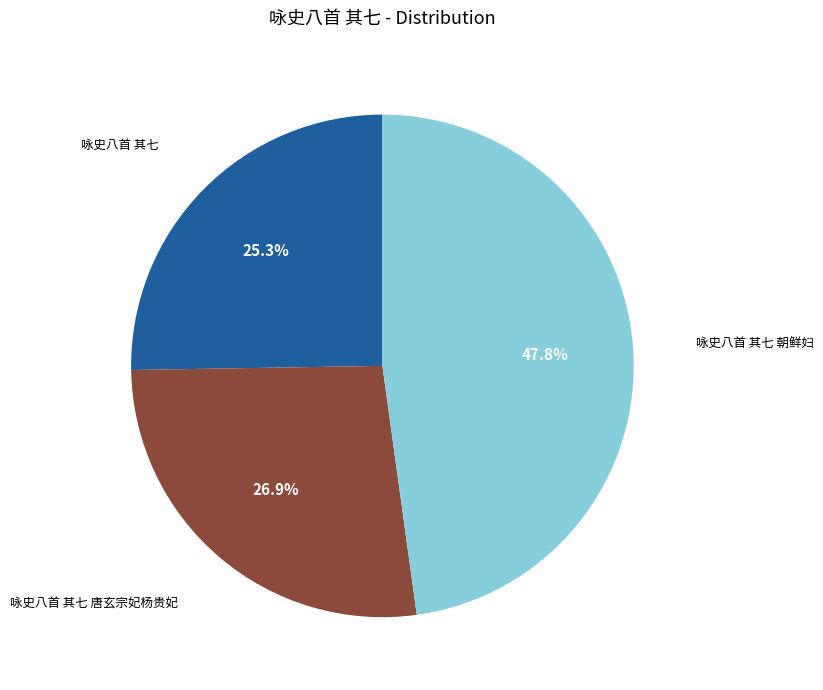

Does any single category account for the majority?

No